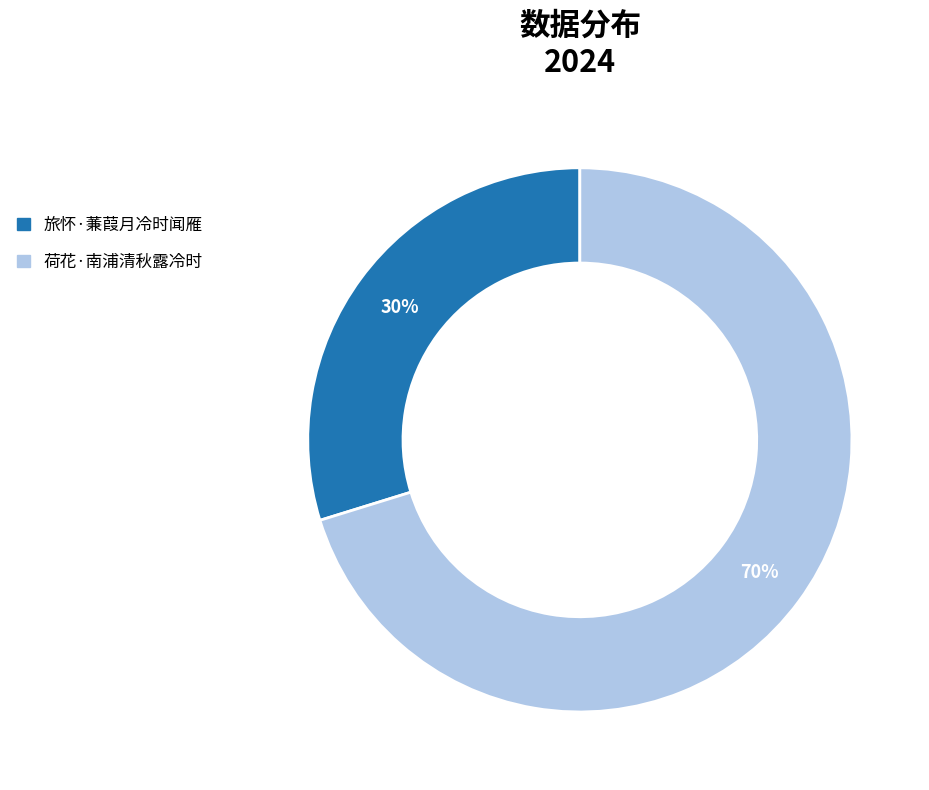

What percentage is the 荷花·南浦清秋露冷时 slice, to the nearest percent?

70%